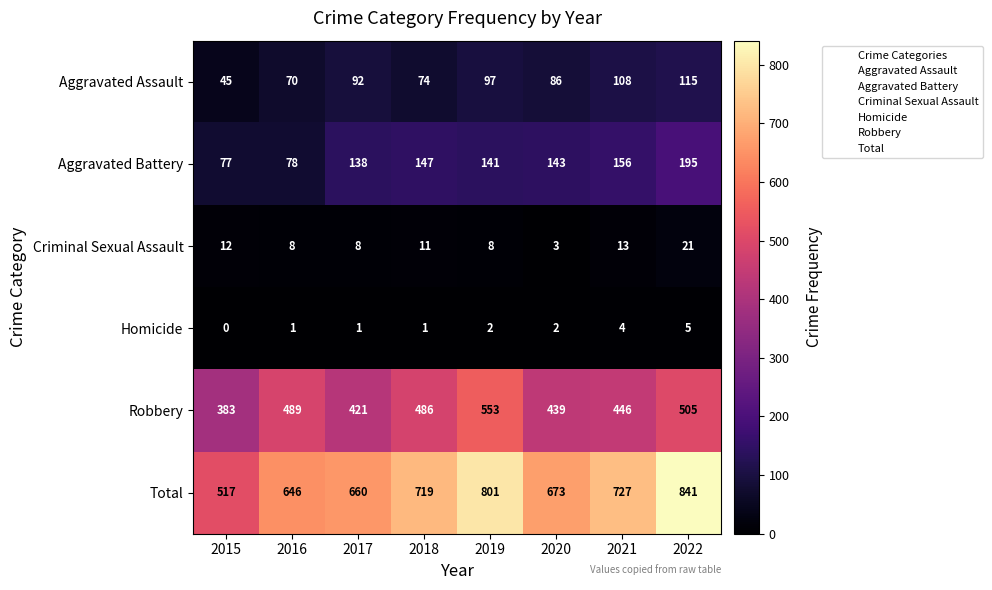

The Robbery series shows 553 at 2019. True or false?

True